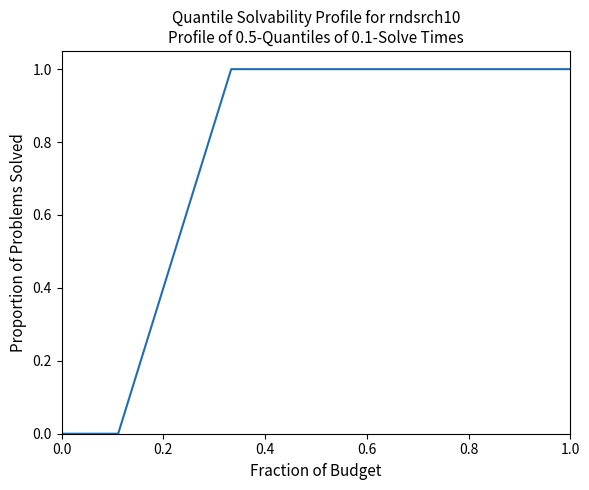

What is the difference between the maximum and minimum values?

1.0